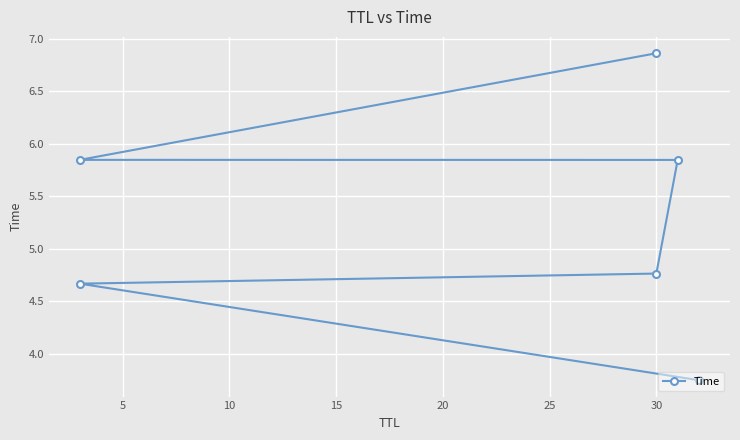

What is the maximum value shown in the chart?

6.9